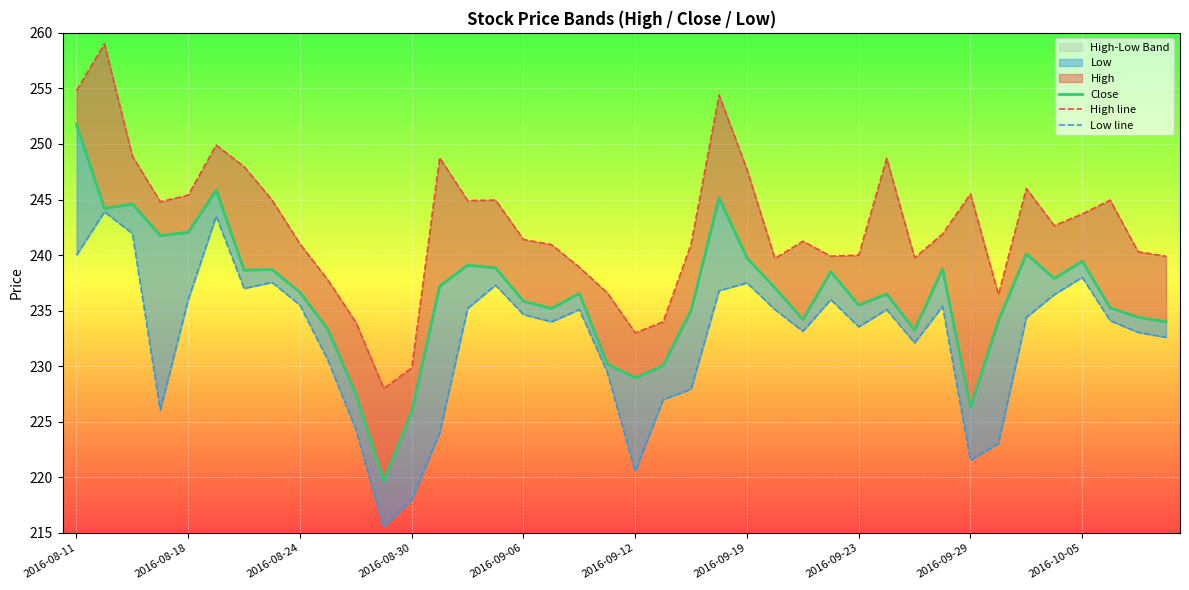

What is the lowest value of the Low line series?

215.6